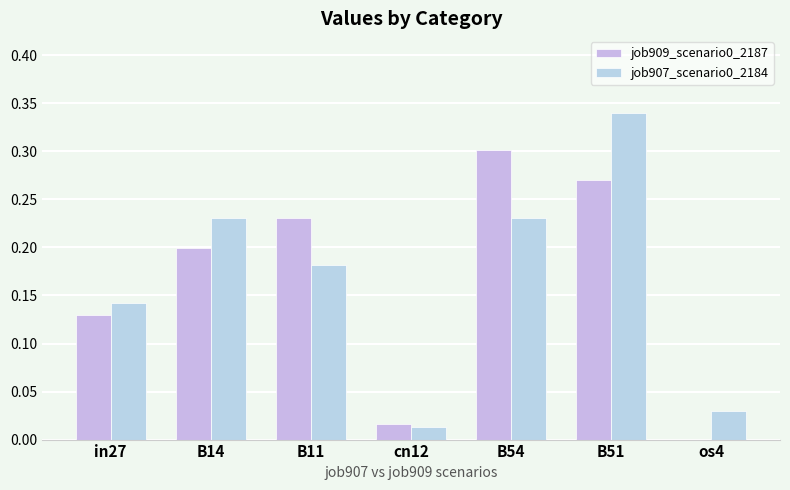

How many values in the job909_scenario0_2187 series exceed 0?

6